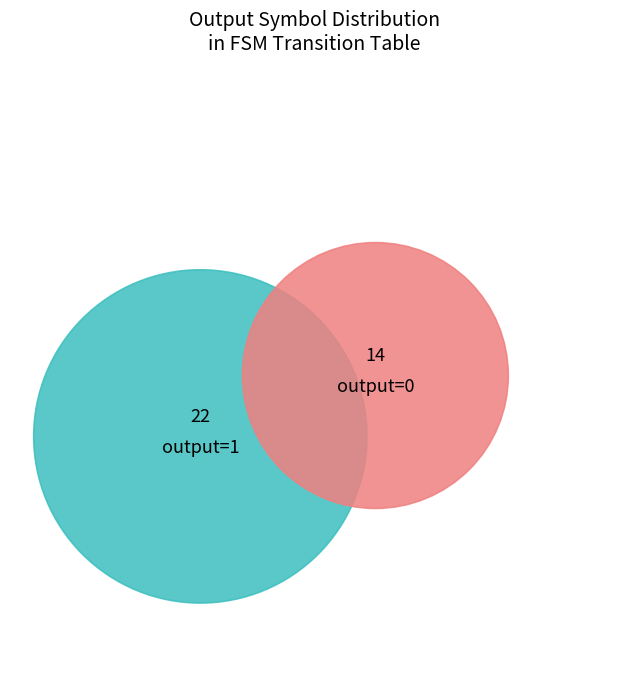

Which category accounts for the majority?

output=1